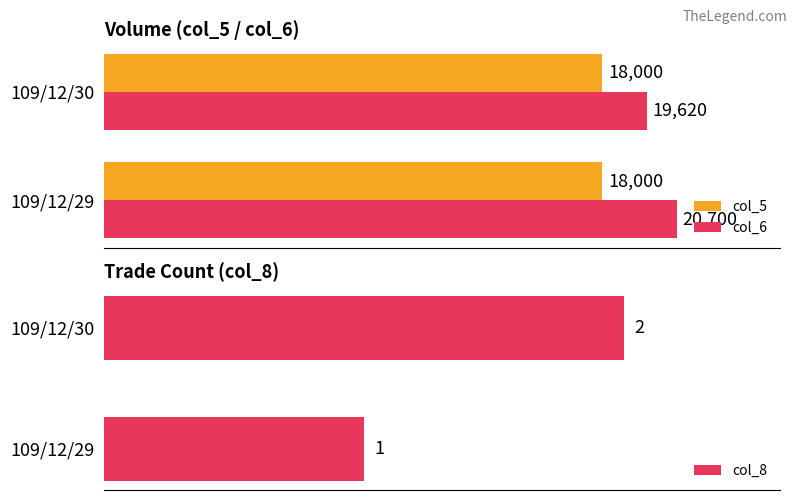

What are all the series names shown in the legend?

col_5, col_6, col_8